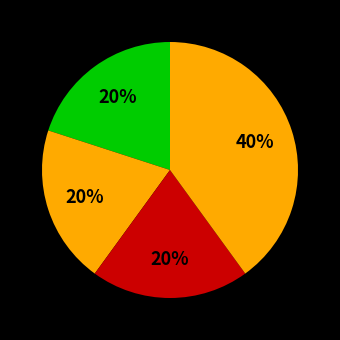

How many segments does this pie chart have?

4